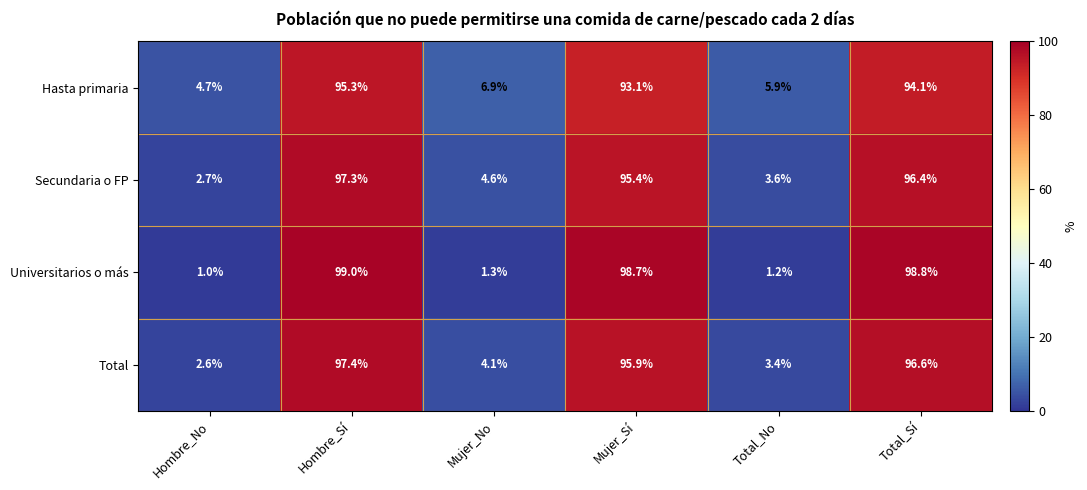

At which category is the sum across all series the highest?

Hombre_Sí